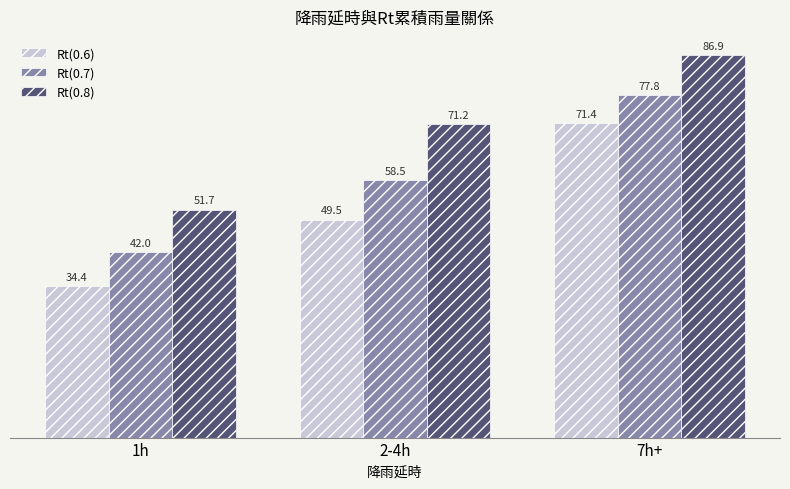

How many bars are there in total?

9